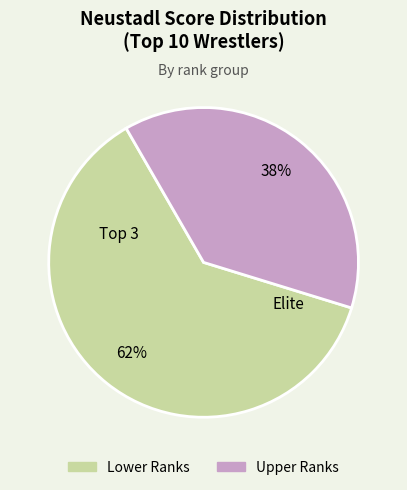

To the nearest percent, what is the average slice percentage?

50%